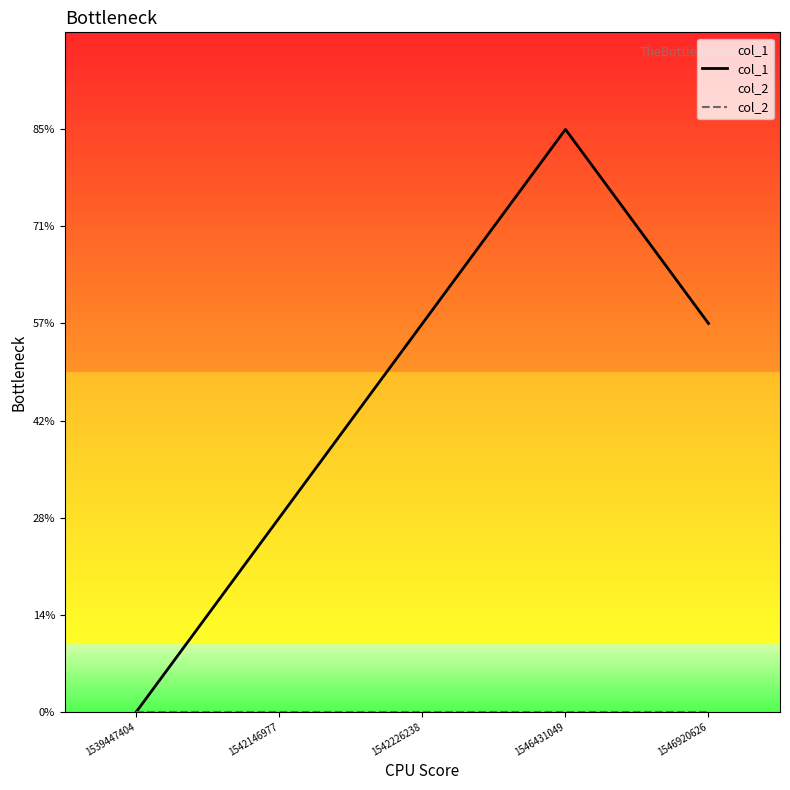

What are all the series names shown in the legend?

col_1, col_2